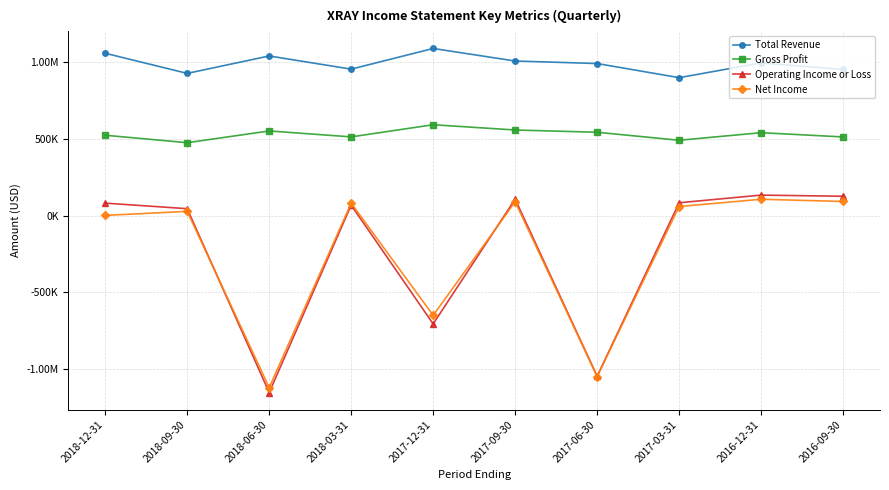

Does the chart have visible grid lines?

Yes